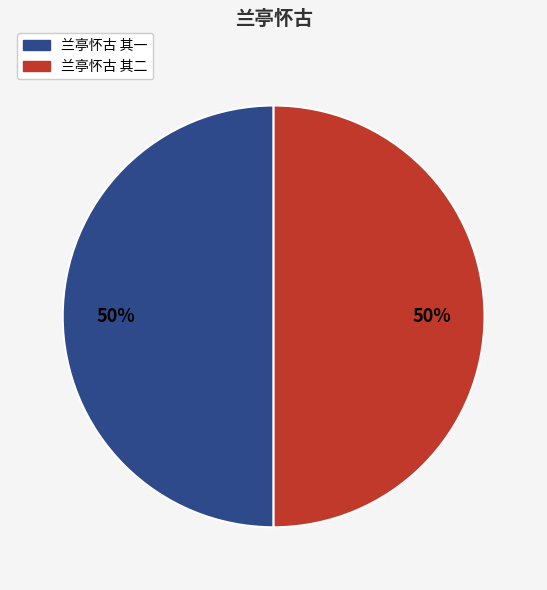

Is the sum of 兰亭怀古 其一 and 兰亭怀古 其二 greater than half?

Yes